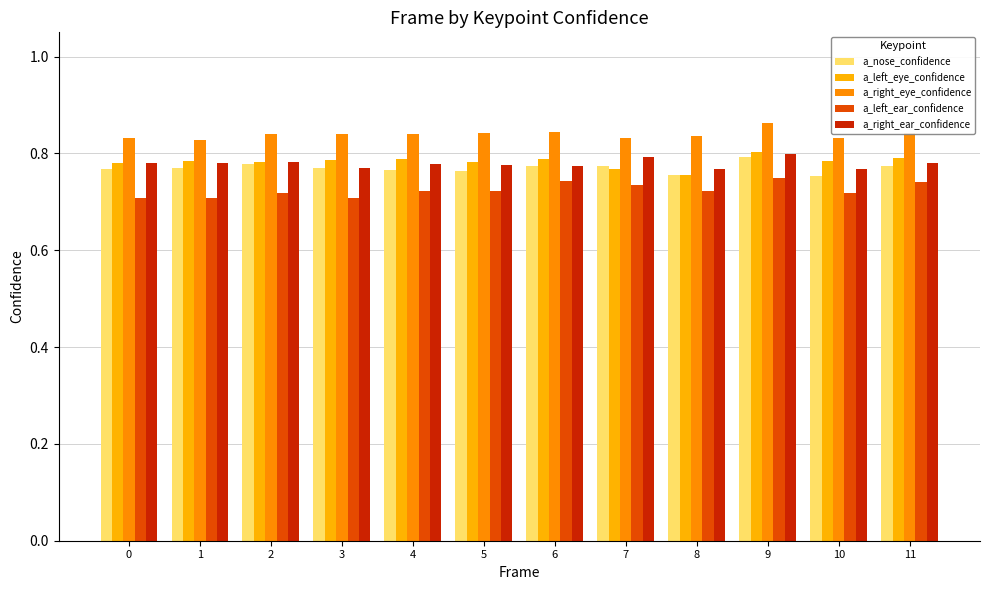

What are all the series names shown in the legend?

a_nose_confidence, a_left_eye_confidence, a_right_eye_confidence, a_left_ear_confidence, a_right_ear_confidence